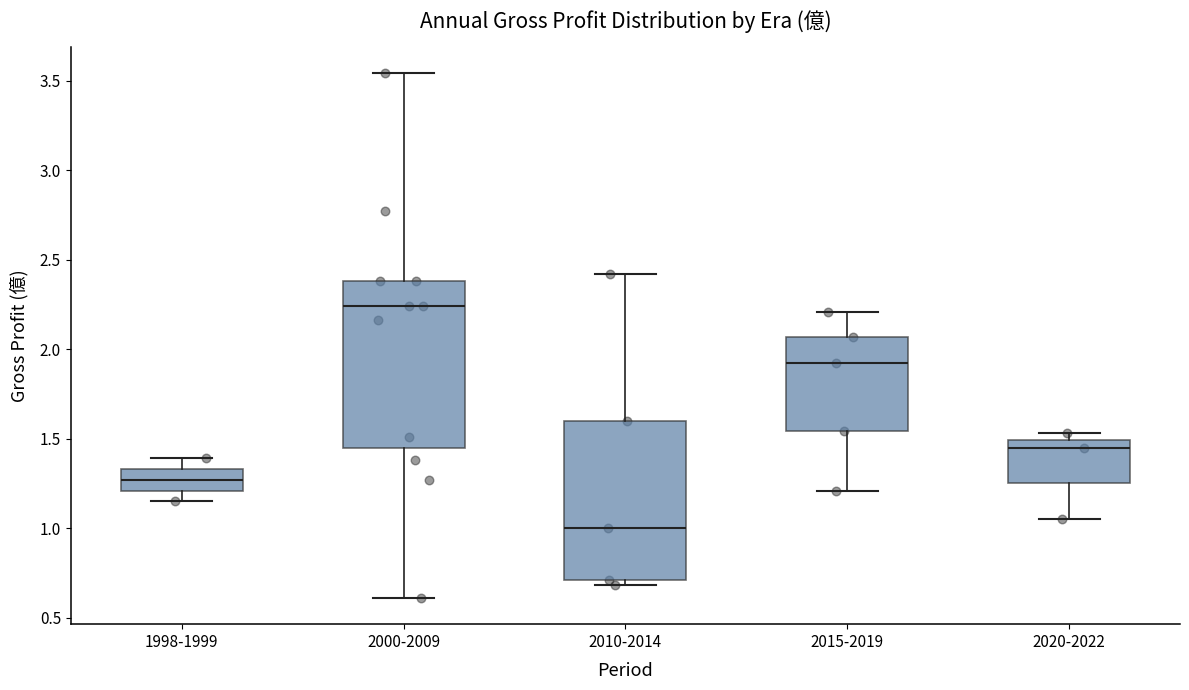

Reading left to right, read every box against the y-axis: the position of its median line, the range the box covers, and the ends of its whiskers. The values are not printed on the chart, so give them approximately, as read against the axis.

1998-1999: median 1.25, box 1.20 to 1.35, whiskers 1.15 to 1.40
2000-2009: median 2.25, box 1.45 to 2.40, whiskers 0.60 to 3.55
2010-2014: median 1.00, box 0.70 to 1.60, whiskers 0.70 (just below the box's lower edge) to 2.40
2015-2019: median 1.90, box 1.55 to 2.05, whiskers 1.20 to 2.20
2020-2022: median 1.45, box 1.25 to 1.50, whiskers 1.05 to 1.55